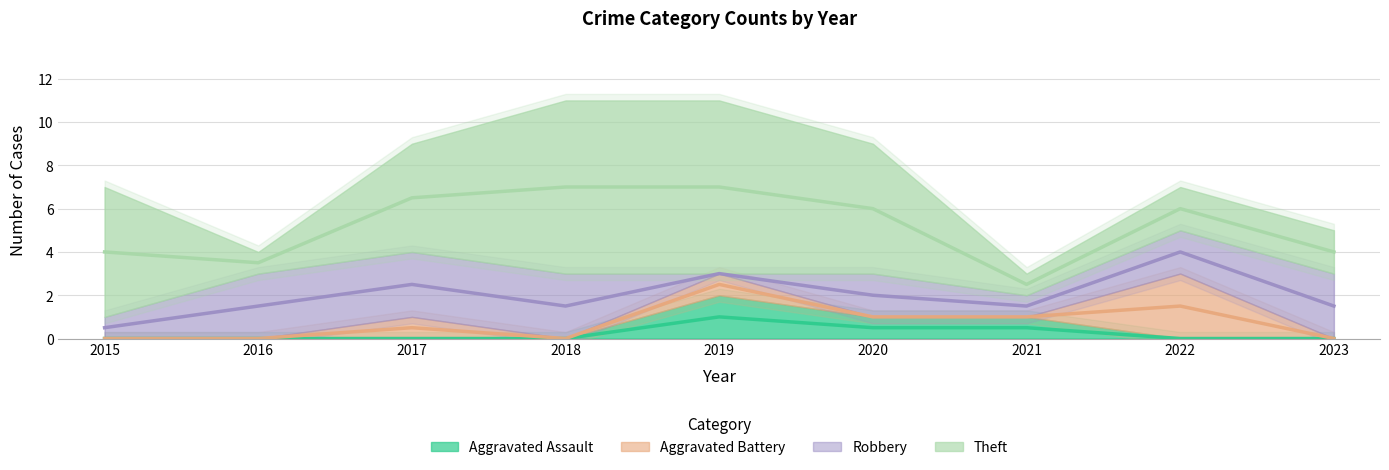

Reading right to left, extract all data points from this chart.

Aggravated Assault: 2023=0	2022=0	2021=1	2020=1	2019=2	2018=0	2017=0	2016=0	2015=0
Aggravated Battery: 2023=0	2022=3	2021=0	2020=0	2019=1	2018=0	2017=1	2016=0	2015=0
Robbery: 2023=3	2022=2	2021=1	2020=2	2019=0	2018=3	2017=3	2016=3	2015=1
Theft: 2023=2	2022=2	2021=1	2020=6	2019=8	2018=8	2017=5	2016=1	2015=6